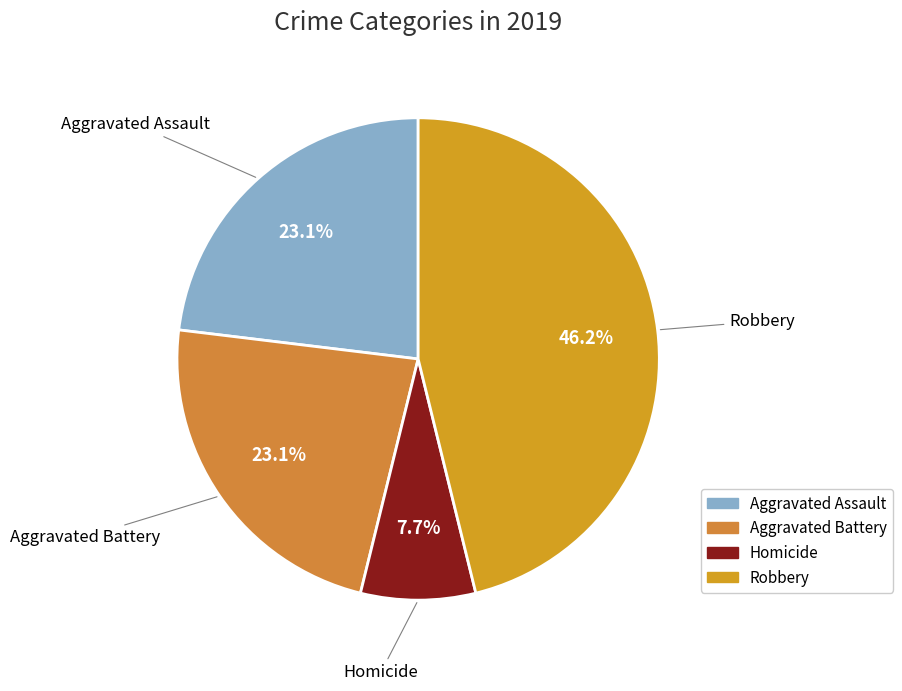

How many segments does this pie chart have?

4